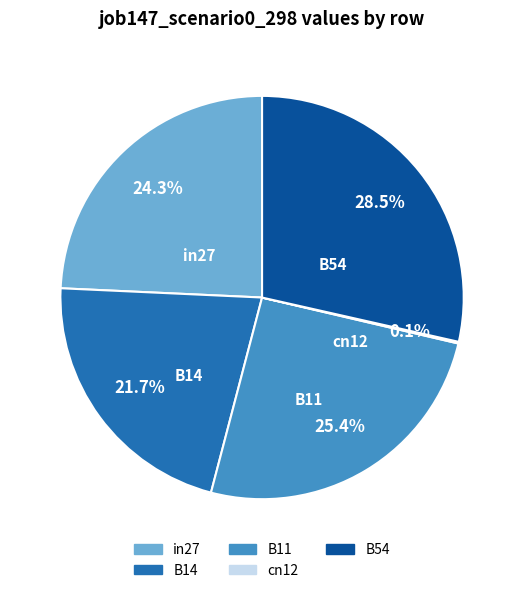

Do B54 and in27 together represent more than half of the pie?

Yes